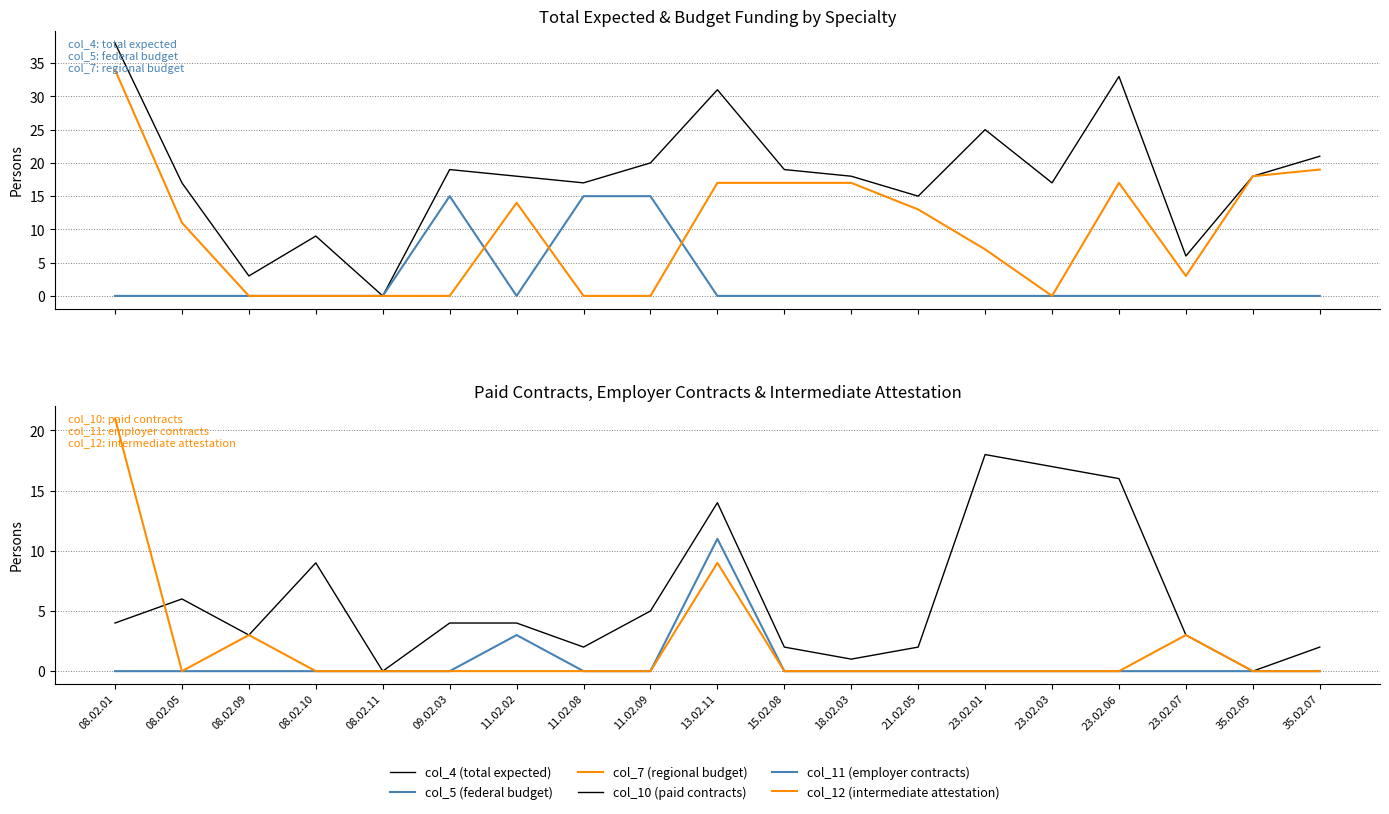

How many intersections are there between col_12 (intermediate attestation) and col_7 (regional budget)?

1